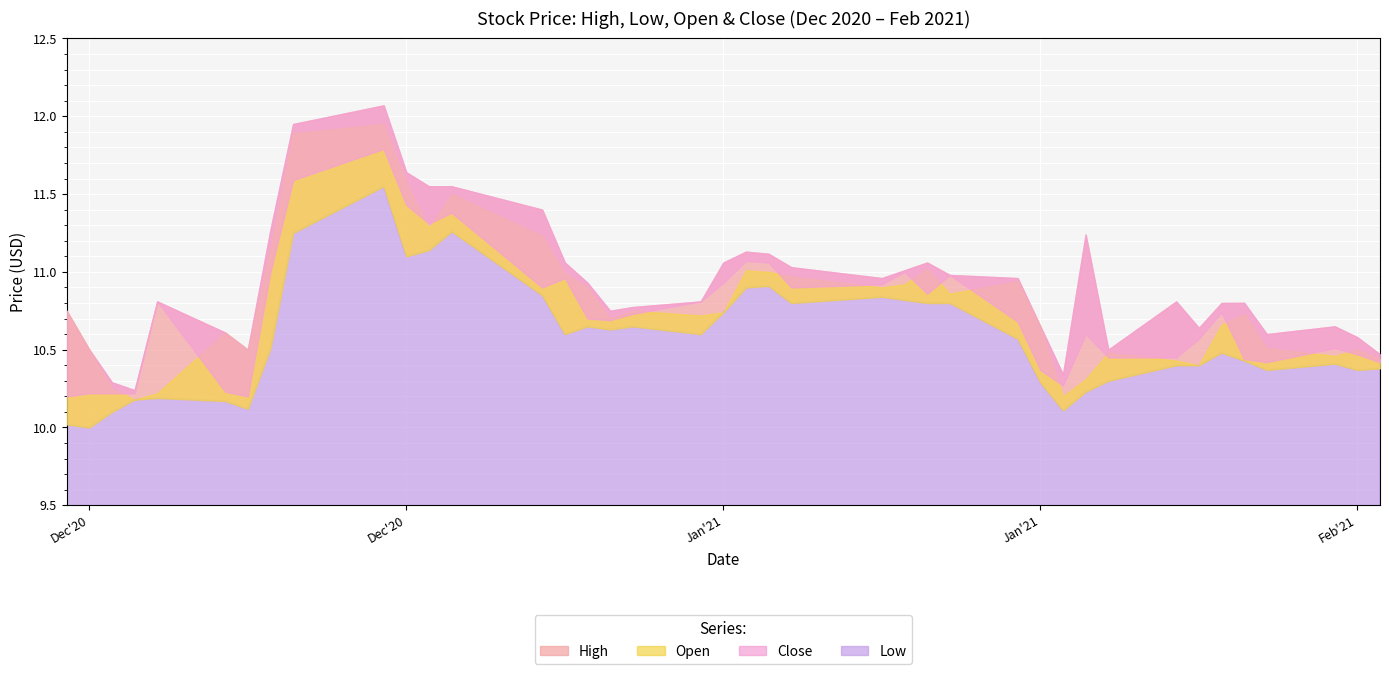

What is the sum of all Low values?

422.9